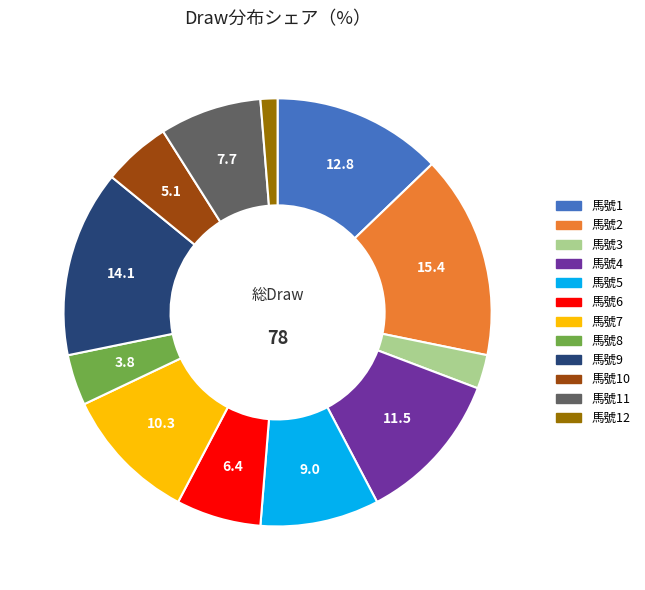

Is there any slice that represents more than half of the pie?

No